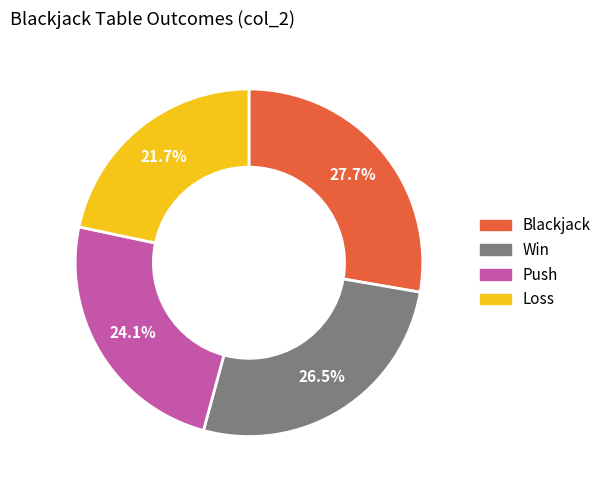

To the nearest percent, what is the difference between the Loss and Push slice percentages?

2%